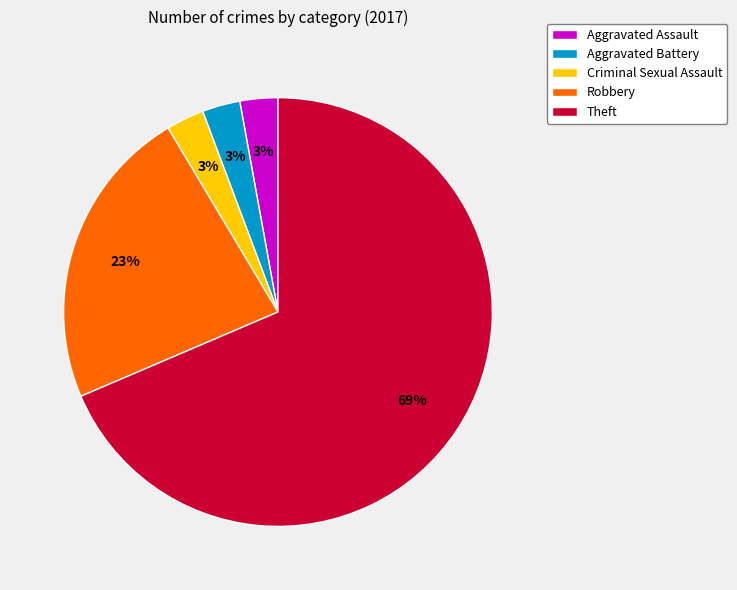

Is the sum of Theft and Aggravated Battery greater than half?

Yes